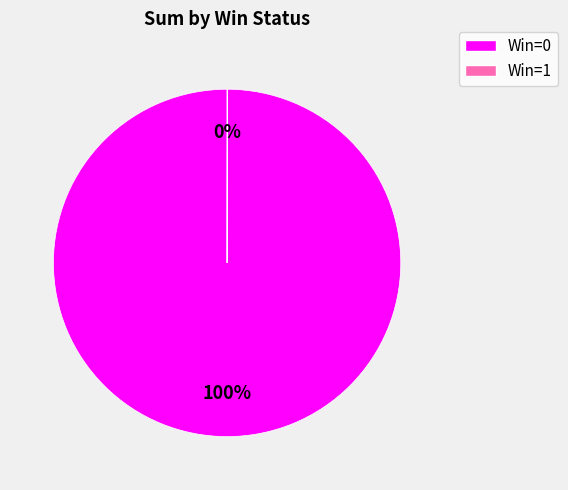

Is there a majority slice in this chart?

Yes